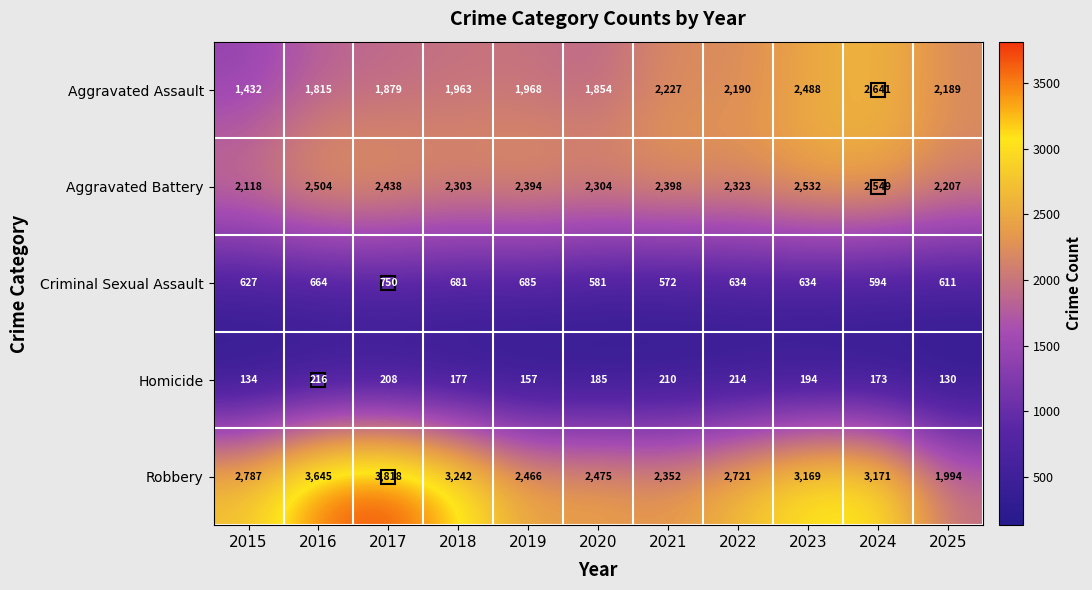

How many data points does each series have?

11